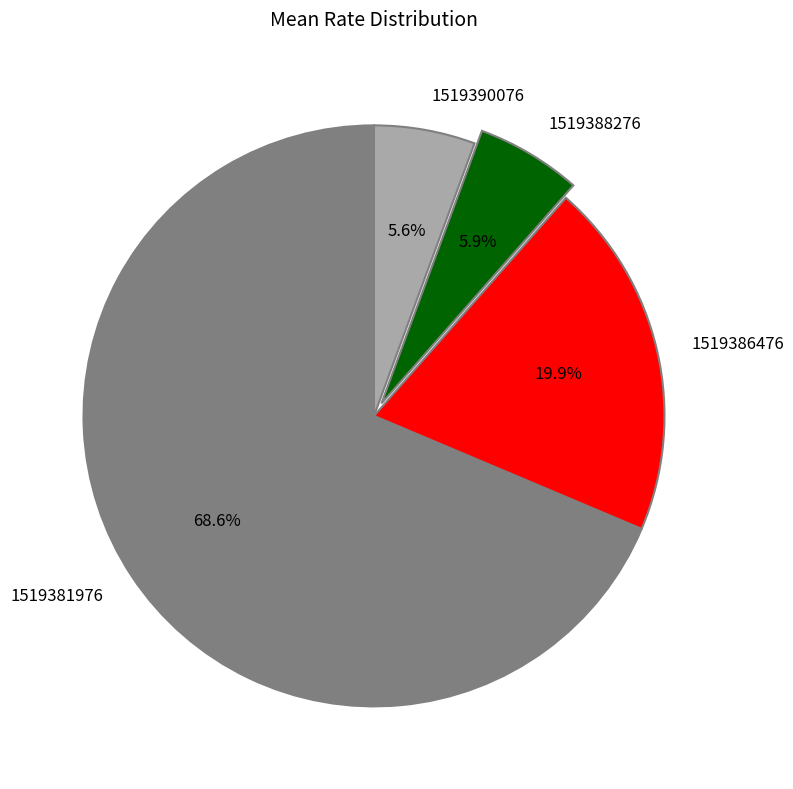

The 1519386476 slice represents 20% of the pie. True or false?

True